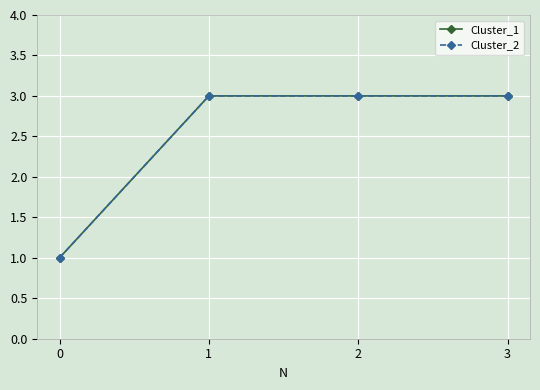

Between 0 and 3, which series saw the biggest shift?

Cluster_1